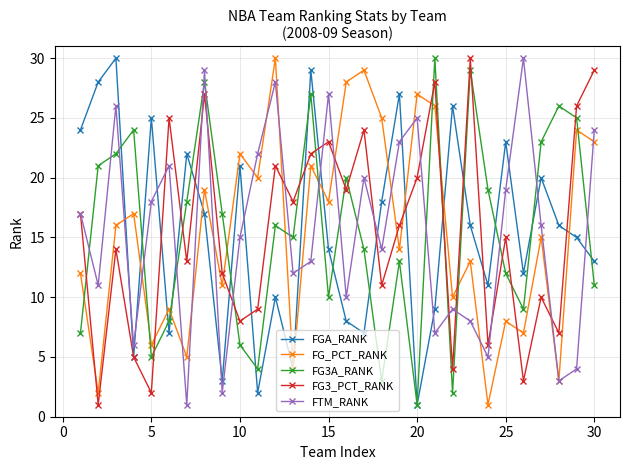

How many series are shown in this chart?

5